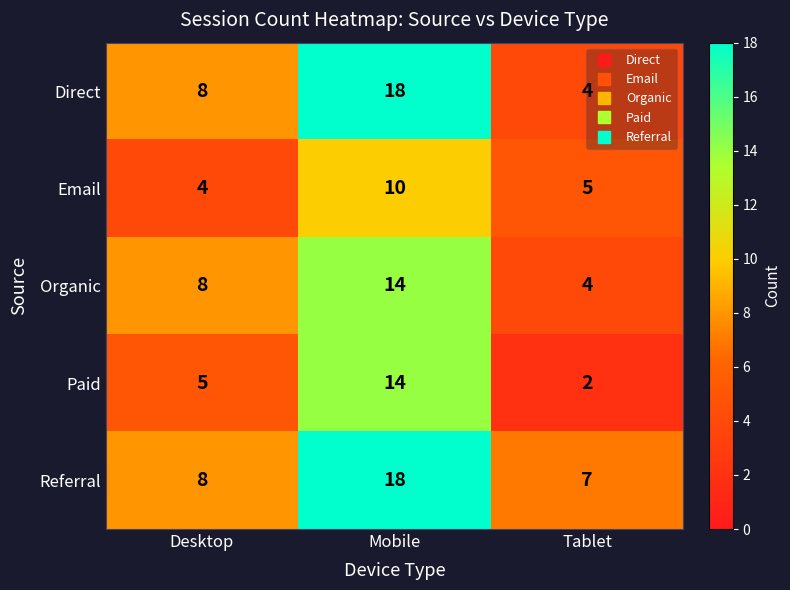

At which category is the sum across all series the highest?

Mobile